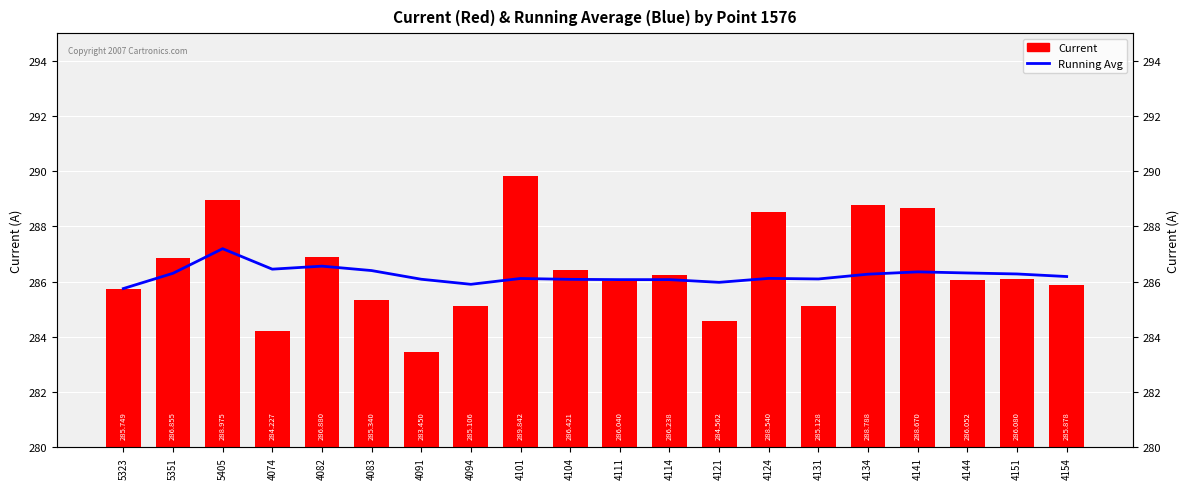

What is the spread (max minus min) of values at 4154?

0.3